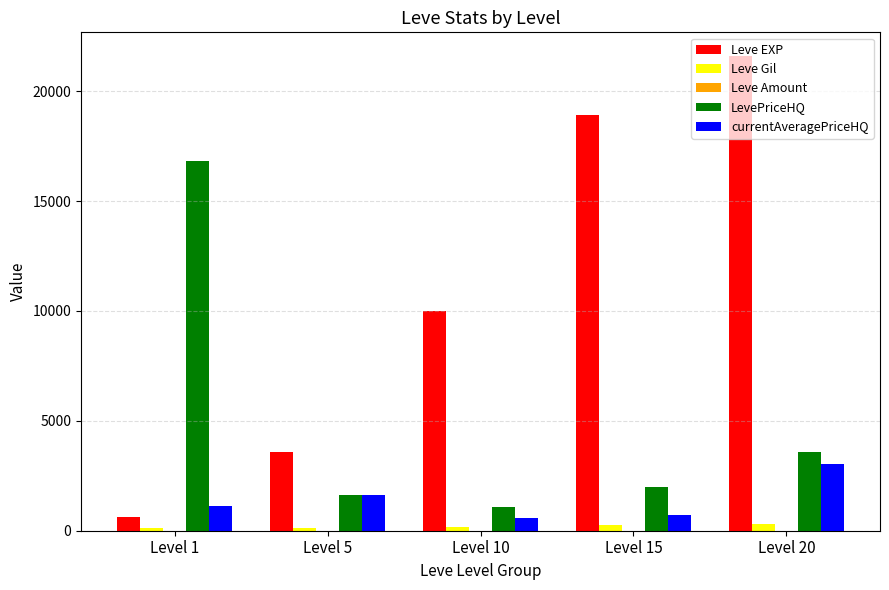

What is the difference between the currentAveragePriceHQ values at Level 5 and Level 20?

1441